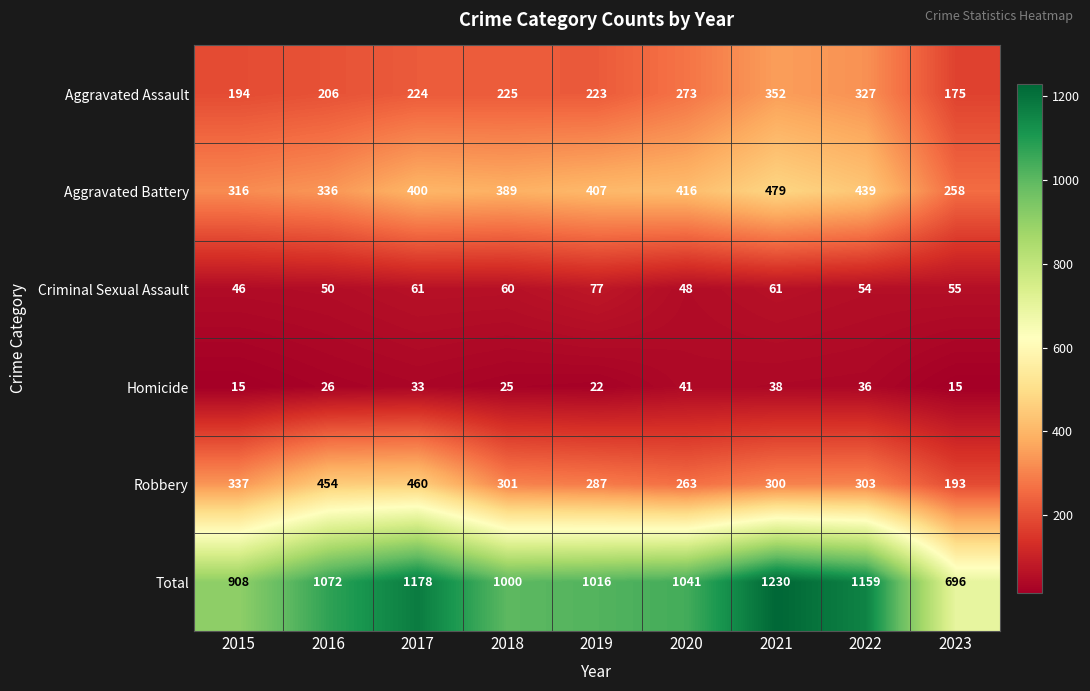

Is it true that Aggravated Battery equals 316 at 2015?

True